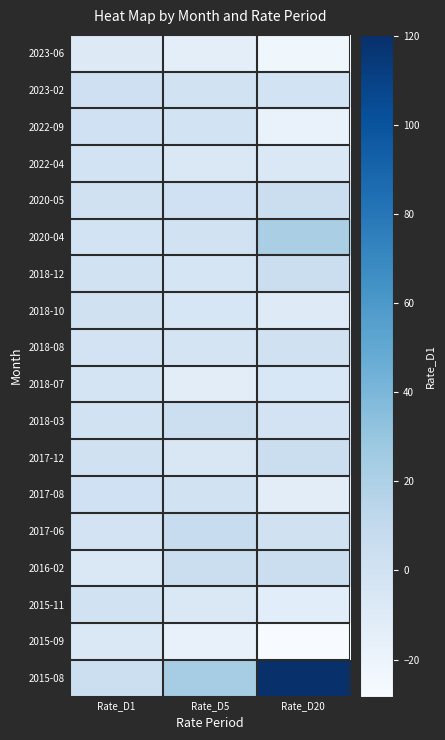

Rank the series at Rate_D1 from highest to lowest value.

2015-08, 2023-02, 2022-09, 2017-08, 2020-05, 2018-10, 2017-12, 2018-03, 2018-12, 2015-11, 2020-04, 2022-04, 2018-08, 2017-06, 2018-07, 2016-02, 2015-09, 2023-06